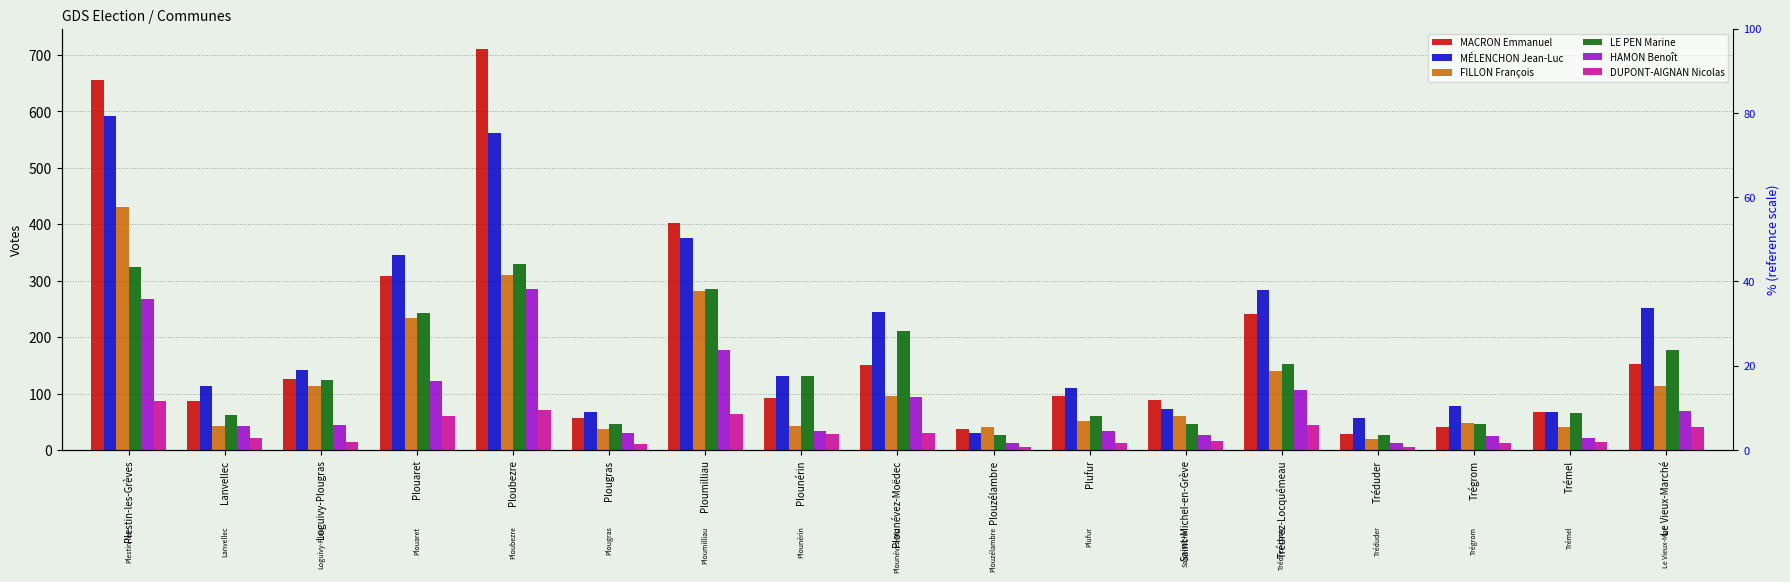

Are the bars grouped side by side (vs. stacked)?

Yes